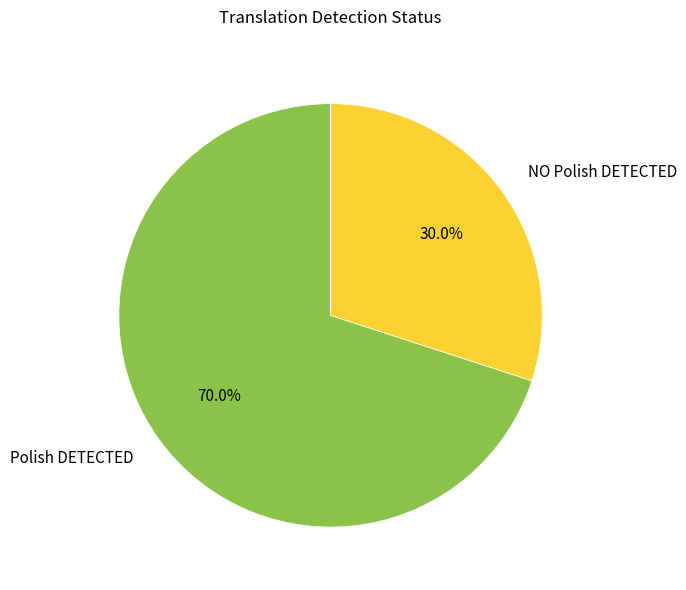

What portion of the pie excludes NO Polish DETECTED?

70.0%